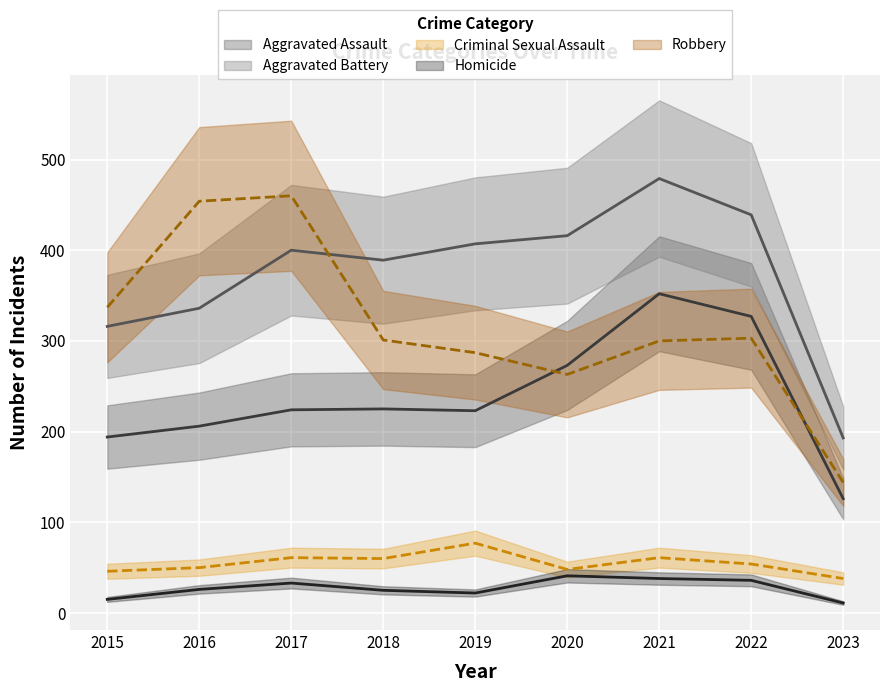

What is the difference between the maximum and minimum values in the Aggravated Assault series?

226